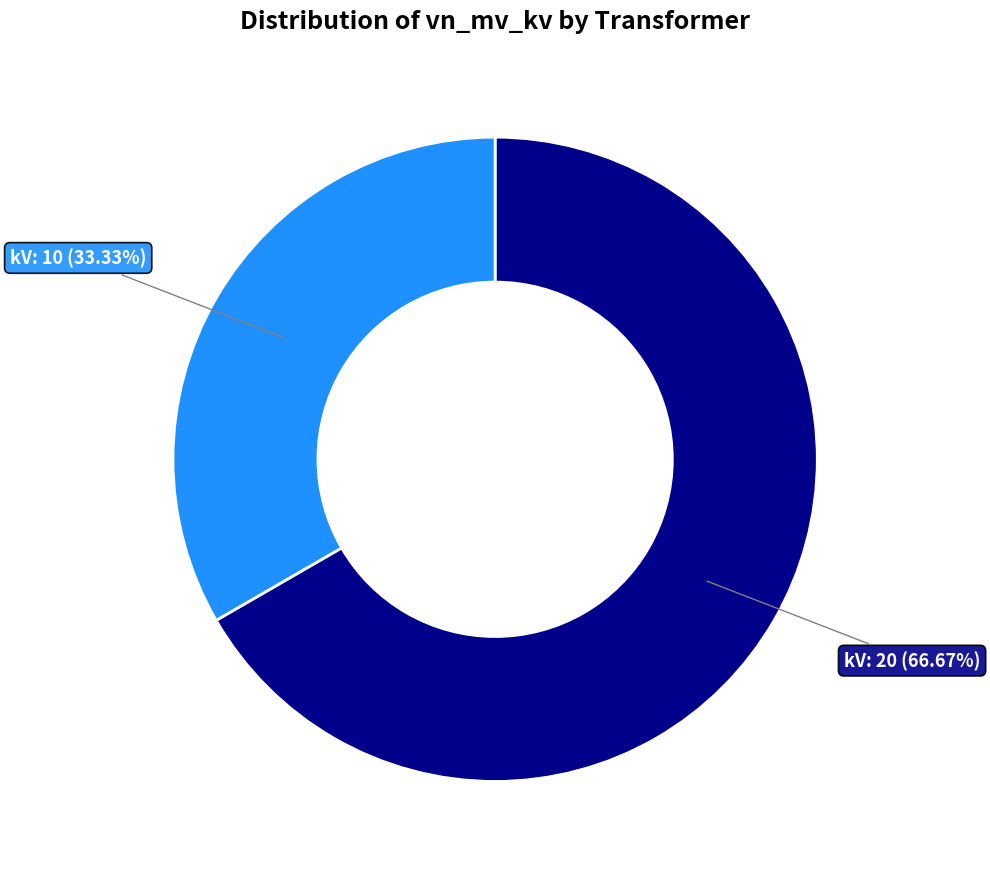

Does any single category account for the majority?

Yes